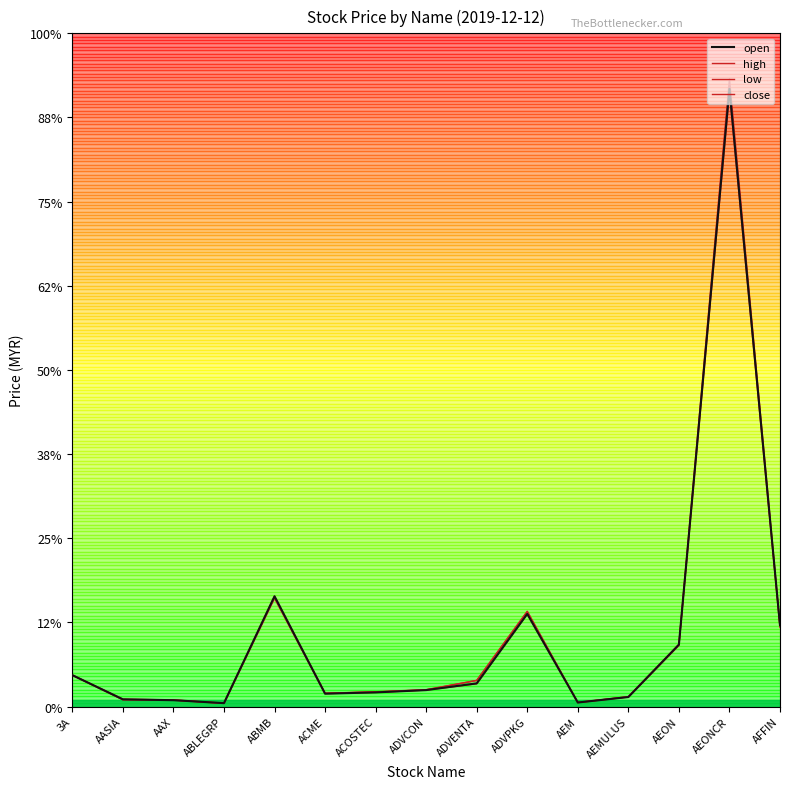

What is the greatest value displayed?

14.9